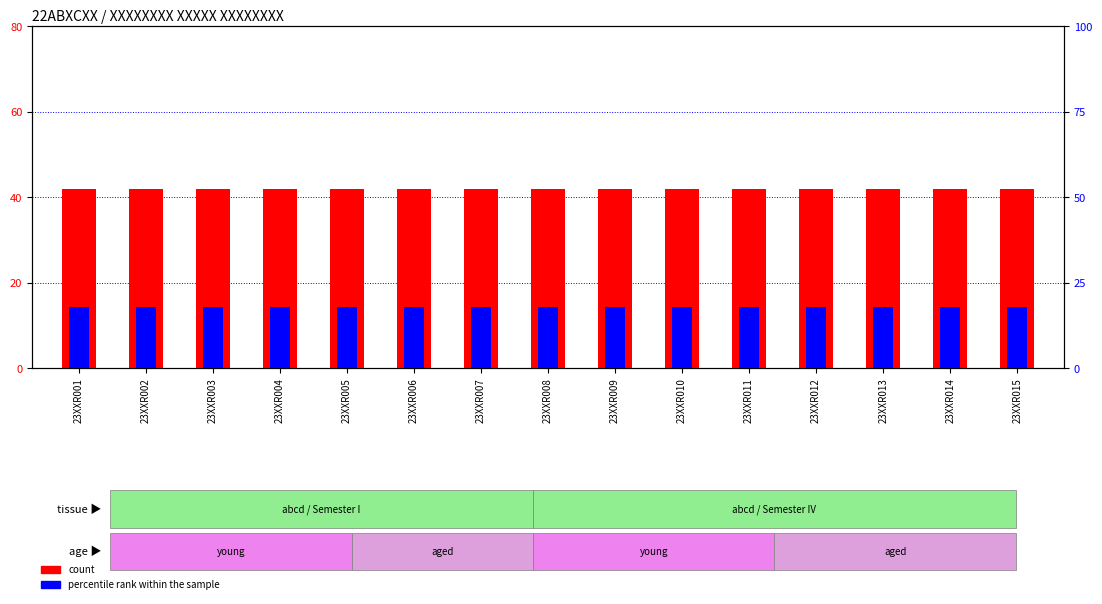

Which series has the largest total across all categories?

count